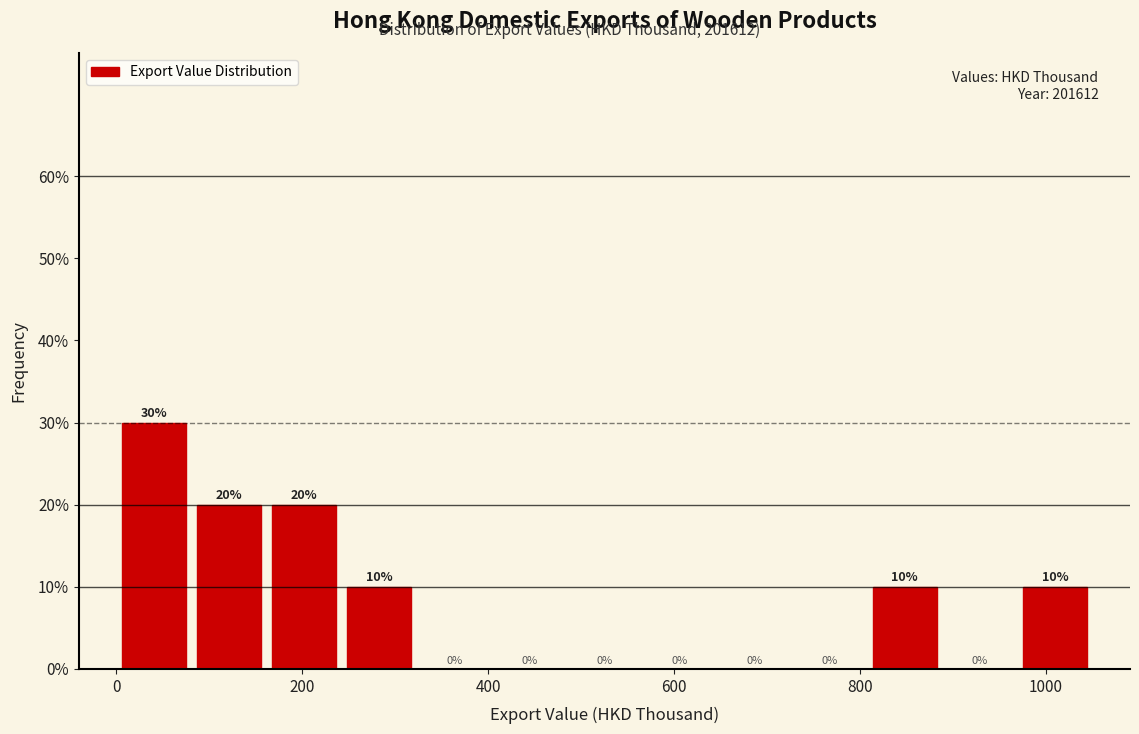

Reading left to right, list every bar in this chart as the range it spans on the x-axis followed by its height. The bar edges are not printed on the chart, so give them approximately, as read against the axis.

0 to 80: 30
80 to 160: 20
160 to 240: 20
240 to 320: 10
320 to 400: 0
400 to 480: 0
480 to 560: 0
560 to 640: 0
640 to 720: 0
720 to 800: 0
800 to 880: 10
880 to 960: 0
960 to 1060: 10